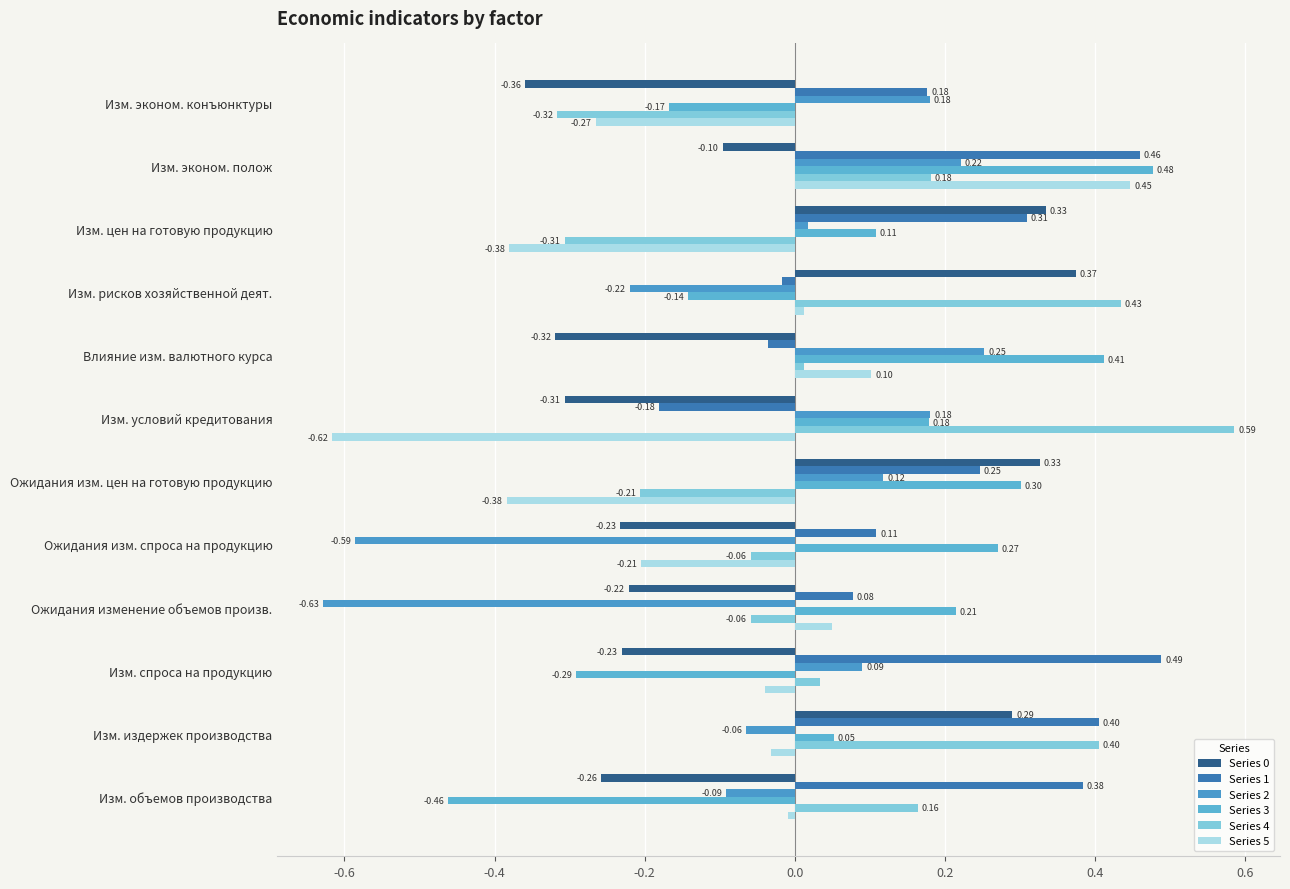

How many positive values does the Series 5 series have?

4